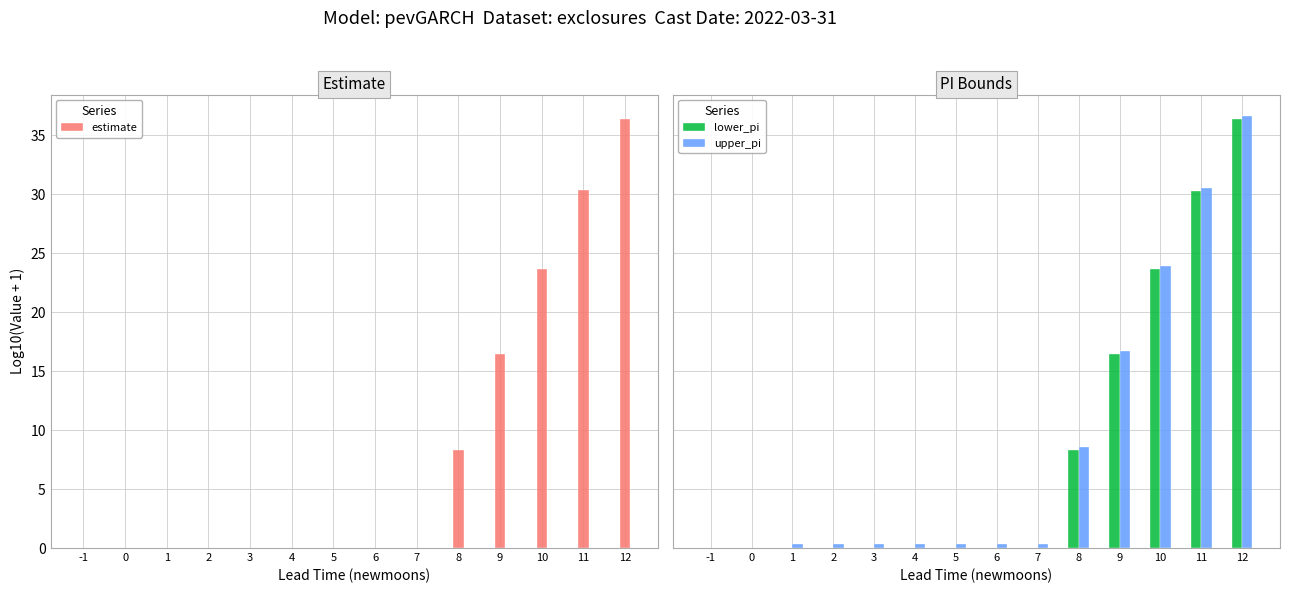

True or false: estimate has a value of 0.0 at 3.

True